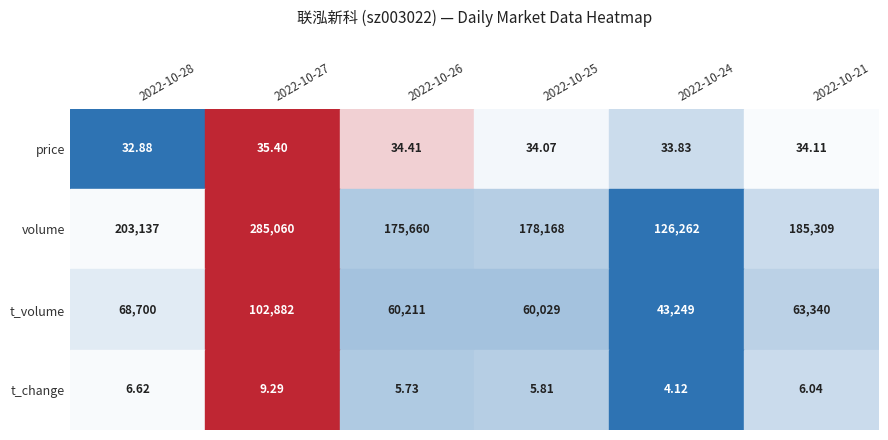

How many data points in 2022-10-25 are less than 60029?

2